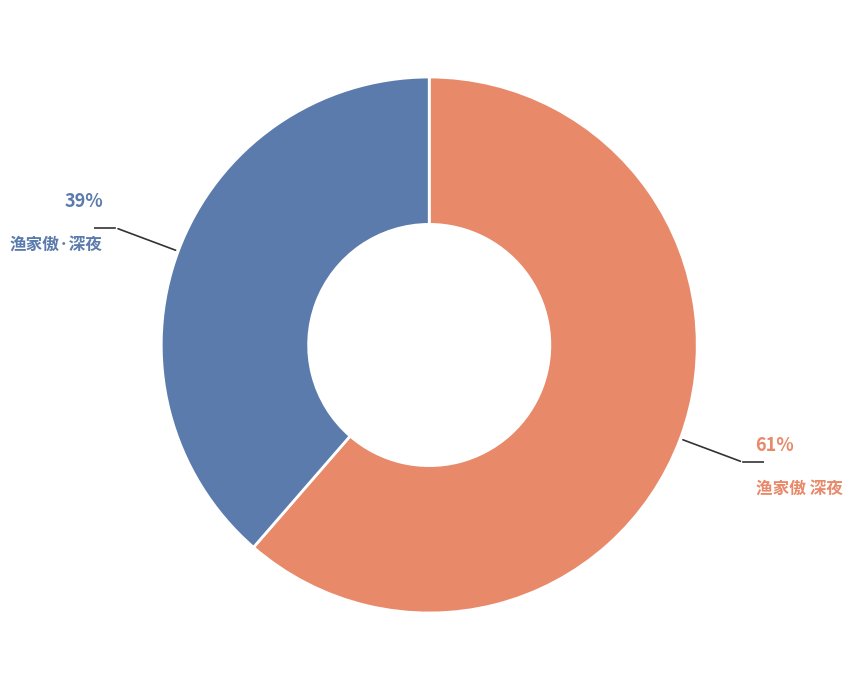

Is it true that 渔家傲·深夜 is 51% of the pie?

False